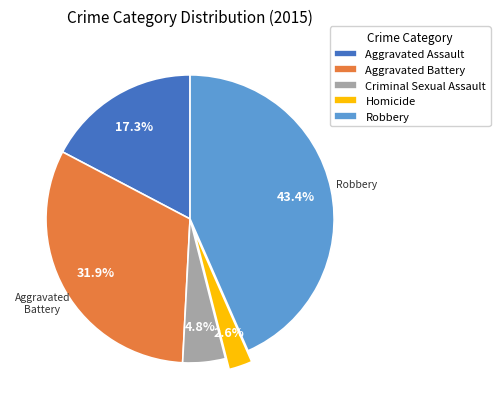

Is there any slice that represents more than half of the pie?

No